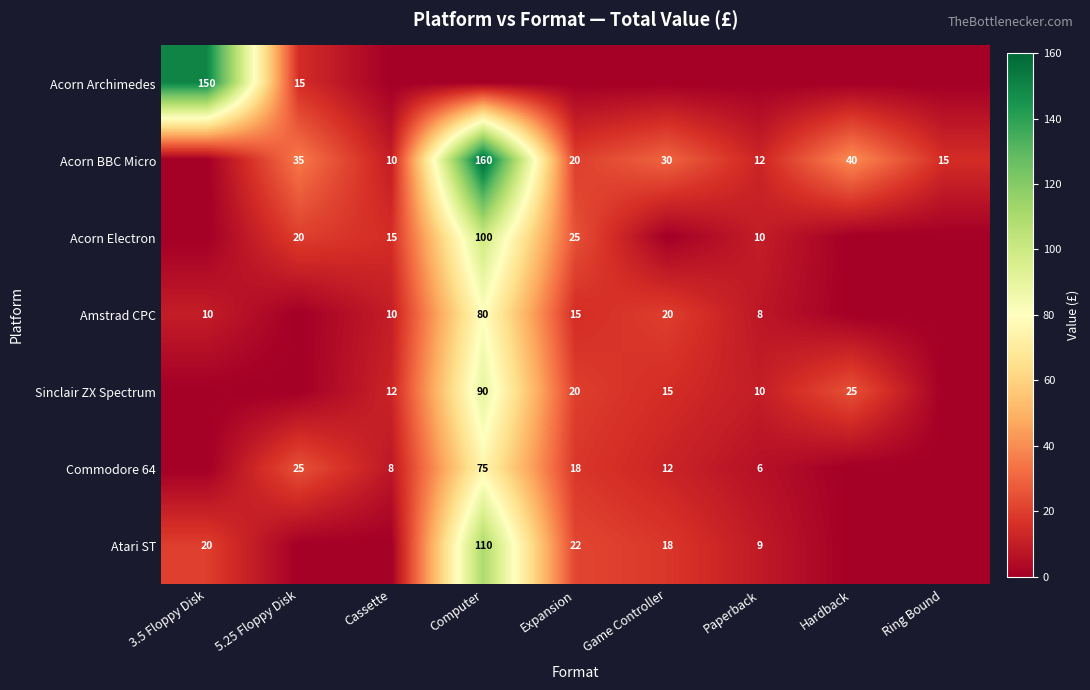

Is the value of Sinclair ZX Spectrum at Computer greater than the value of Acorn BBC Micro at Game Controller?

Yes